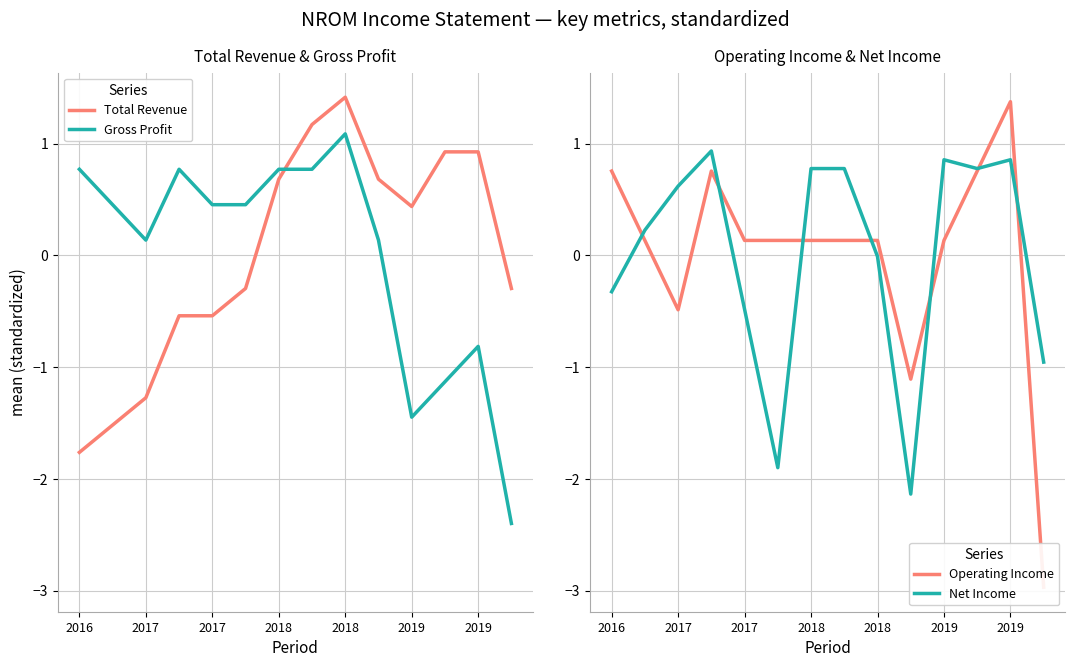

How many lines are shown in the chart?

4